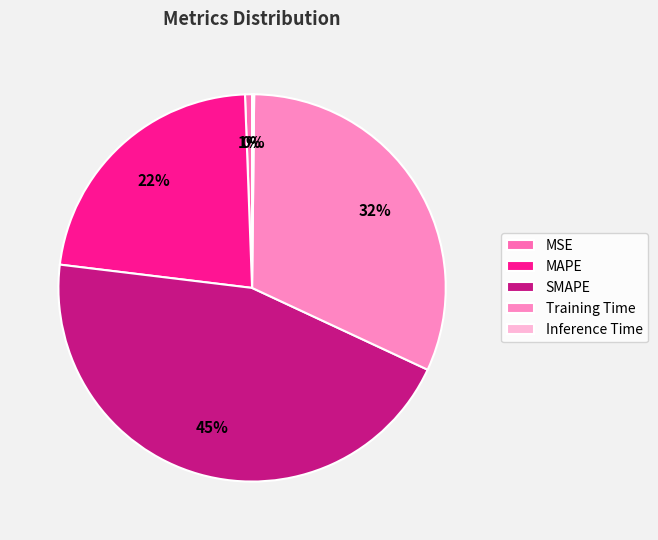

How many segments does this pie chart have?

5